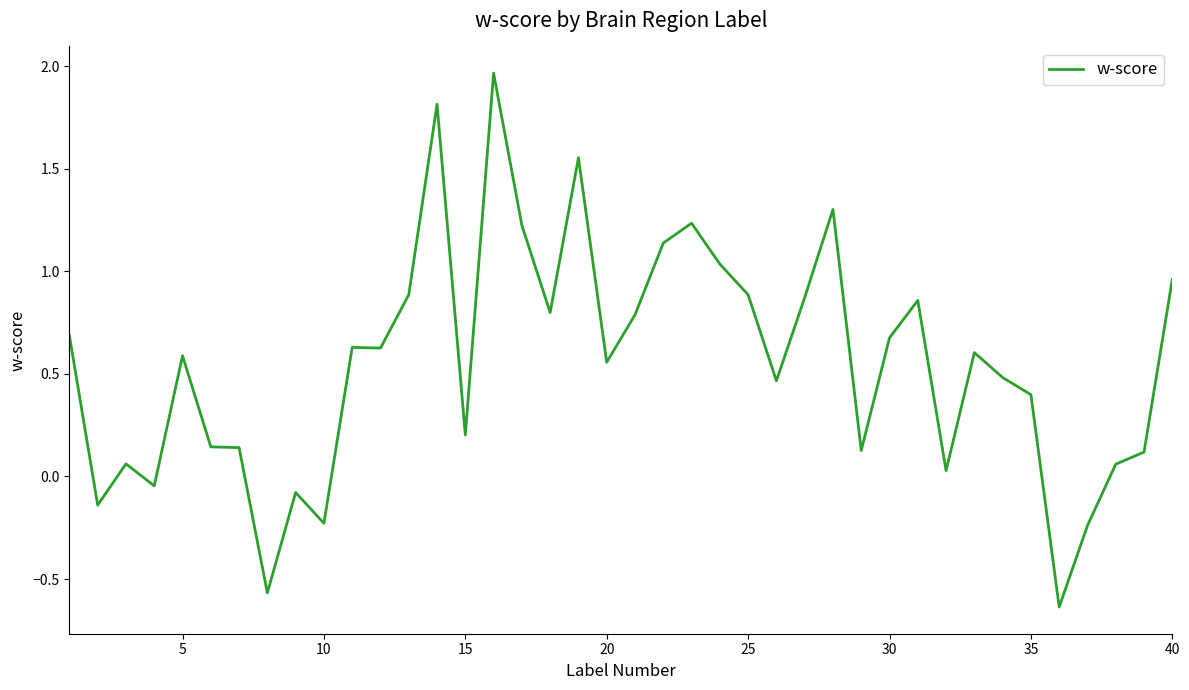

How many positive values are there?

33